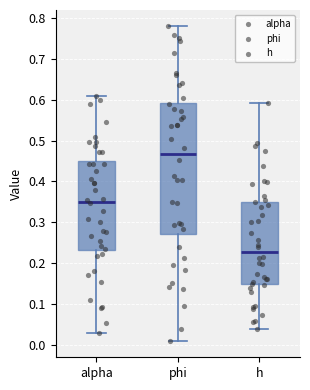

Reading left to right, transcribe this box plot: for each box, give where its median line is, the range the box spans, and where its two whiskers end, as read against the y-axis. The values are not printed on the chart, so give them approximately, as read against the axis.

alpha: median 0.35, box 0.23 to 0.45, whiskers 0.03 to 0.61
phi: median 0.47, box 0.27 to 0.59, whiskers 0.01 to 0.78
h: median 0.23, box 0.15 to 0.35, whiskers 0.04 to 0.59